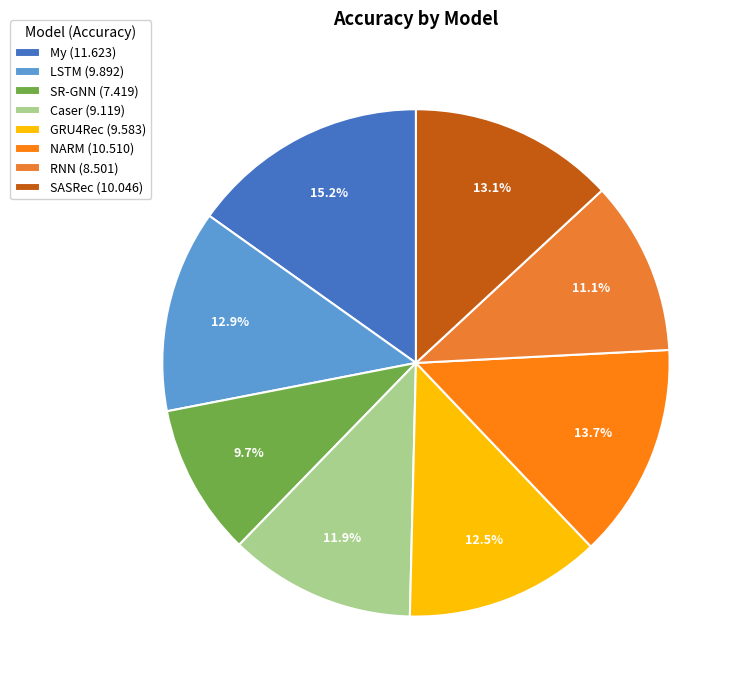

Between NARM and My, which is larger?

My